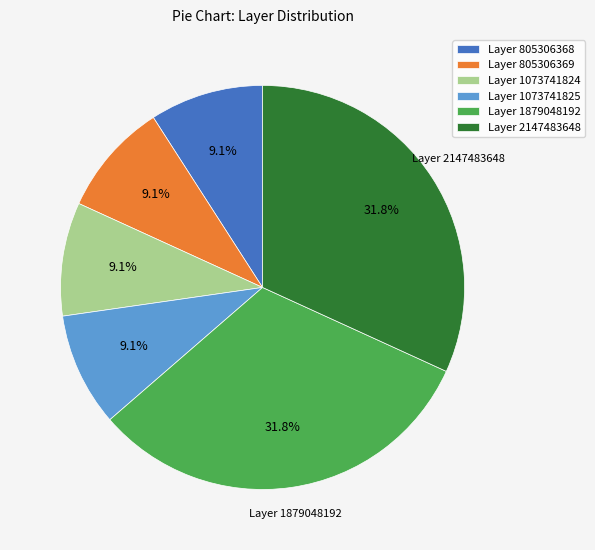

To the nearest percent, what is the difference between the Layer 2147483648 and Layer 1073741825 slice percentages?

23%